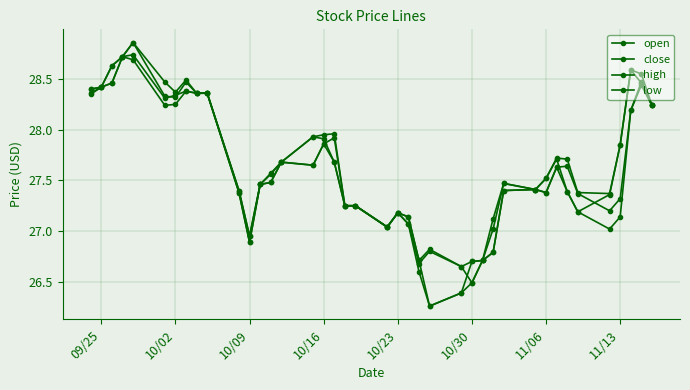

True or false: close and low intersect in this chart.

False